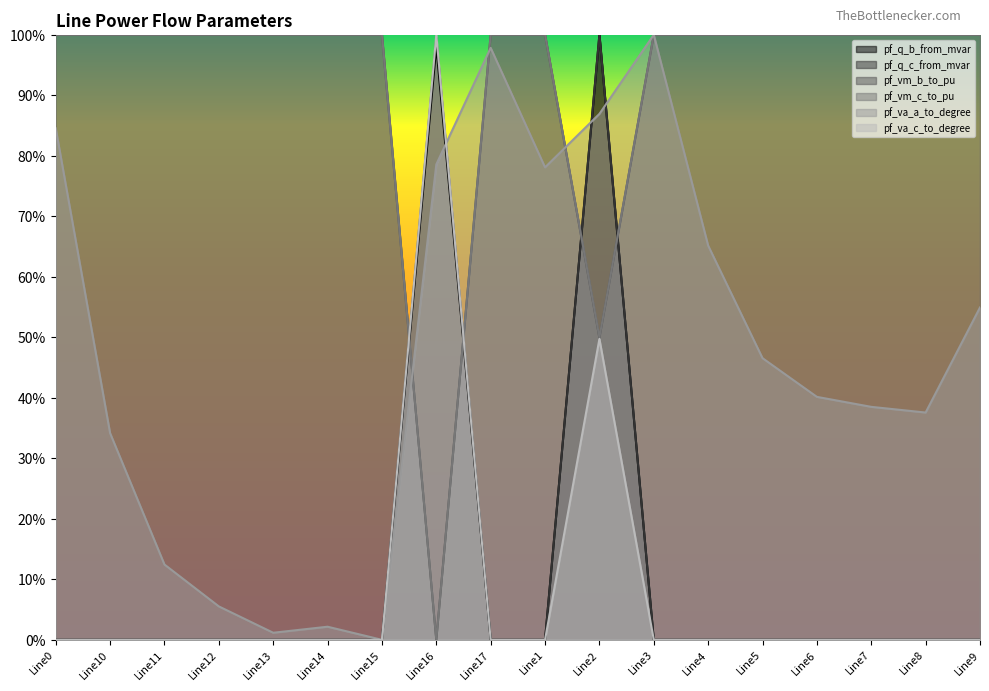

True or false: pf_q_b_from_mvar has a value of 0.0 at Line11.

False